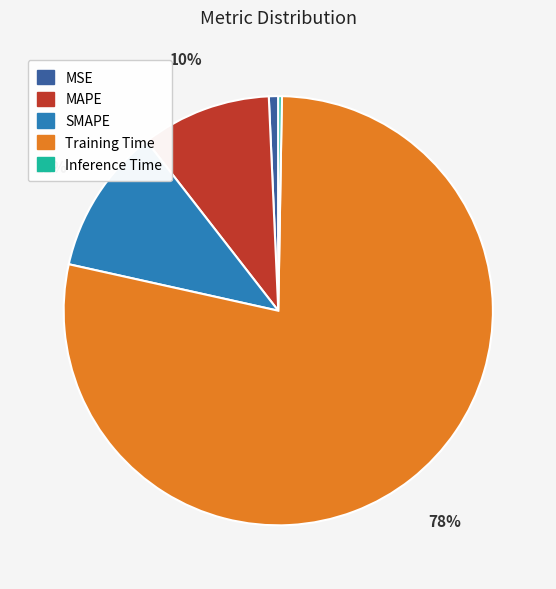

The SMAPE slice represents 11% of the pie. True or false?

True